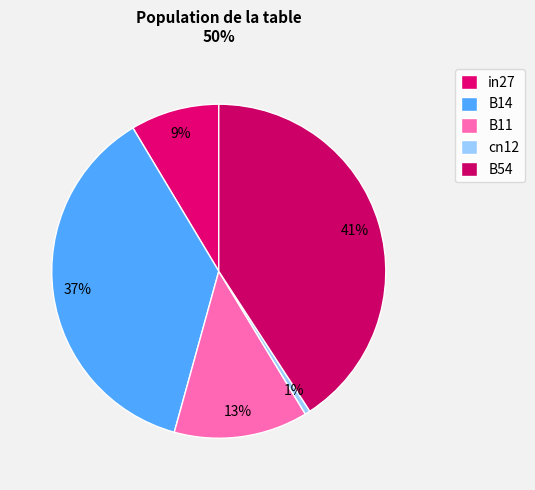

Rank the categories by value from lowest to highest.

cn12, in27, B11, B14, B54